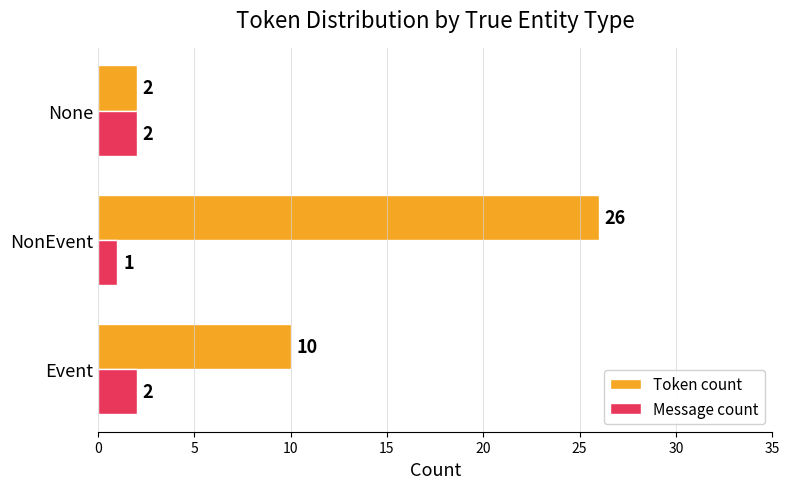

True or false: Message count has a value of 0 at None.

False